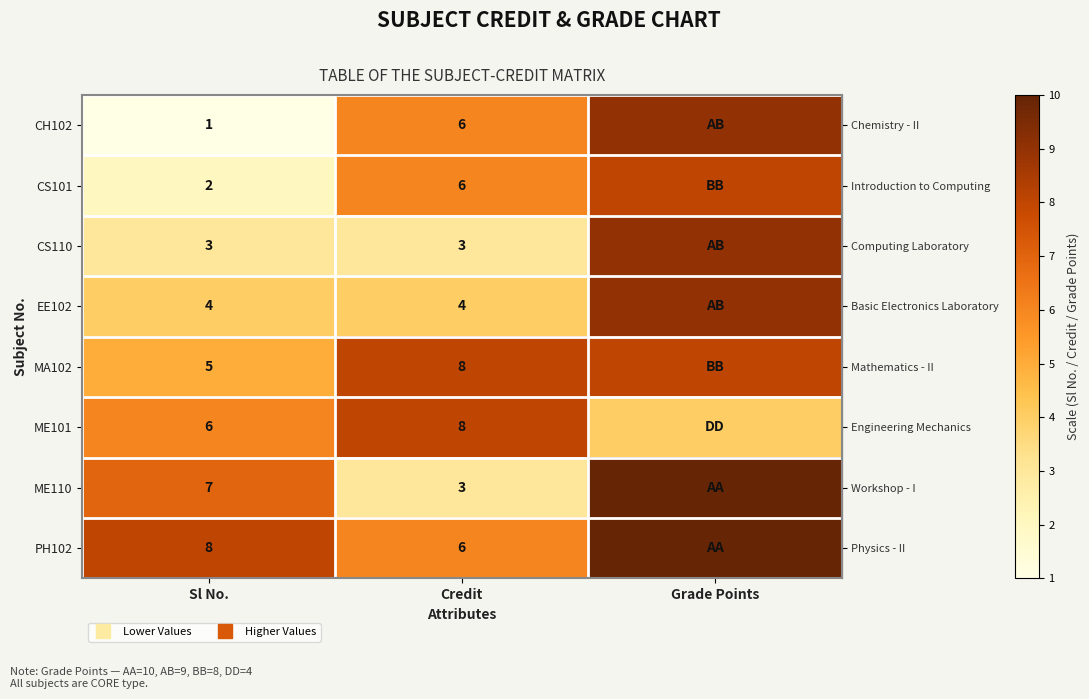

Rank the categories by row_5 value from lowest to highest.

Grade Points, Sl No., Credit